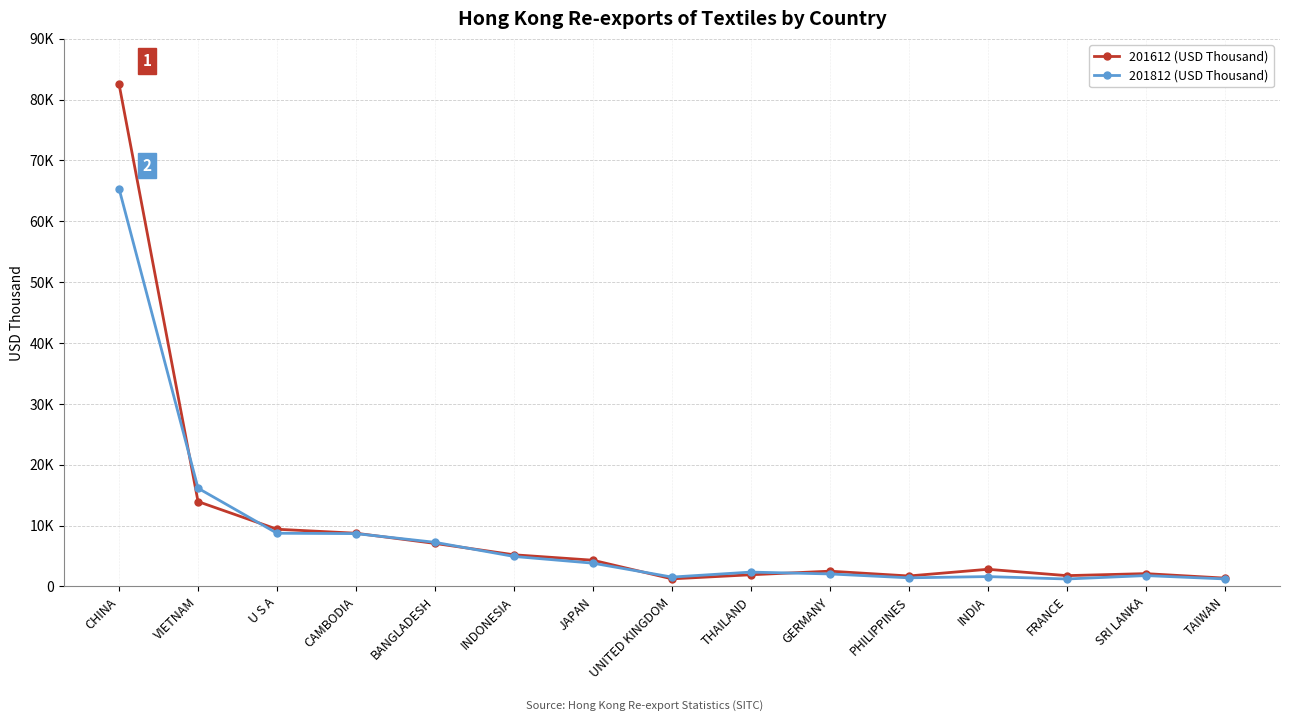

What is the label of the 5th point from the left?

BANGLADESH